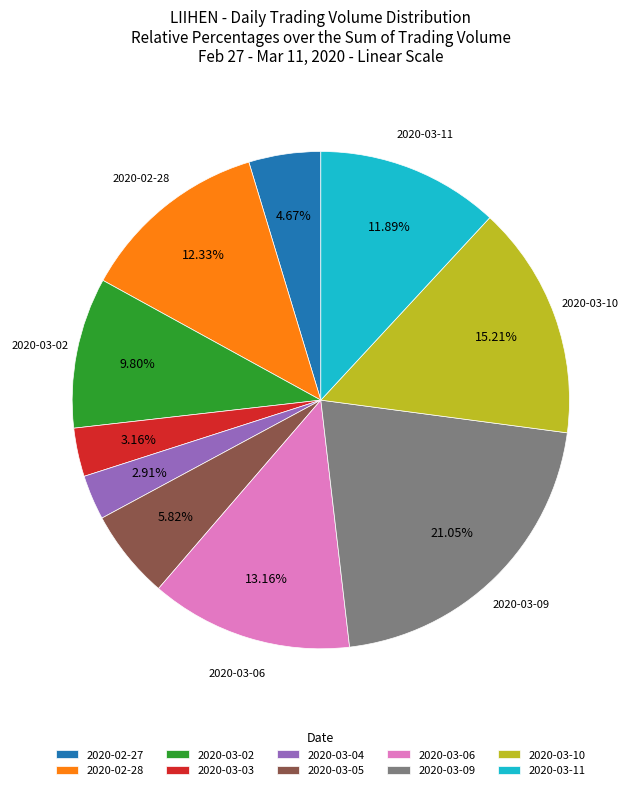

To the nearest percent, what is the average slice percentage?

10%